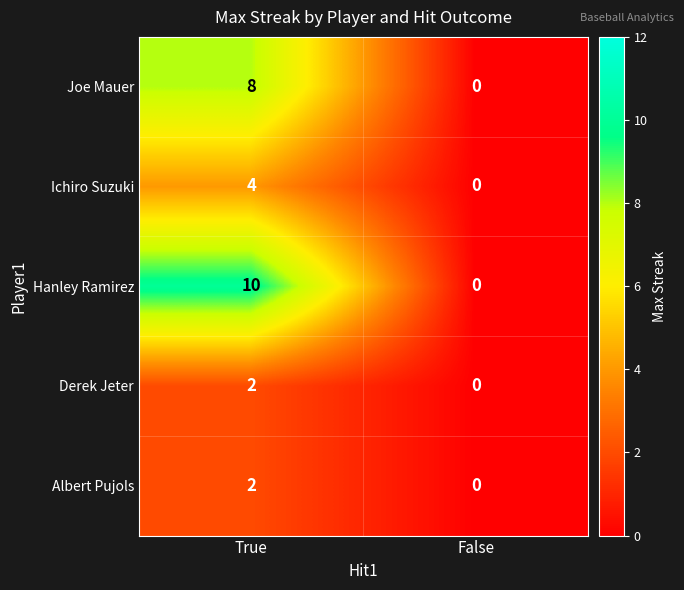

List the labels in order of Hanley Ramirez value, largest first.

True, False